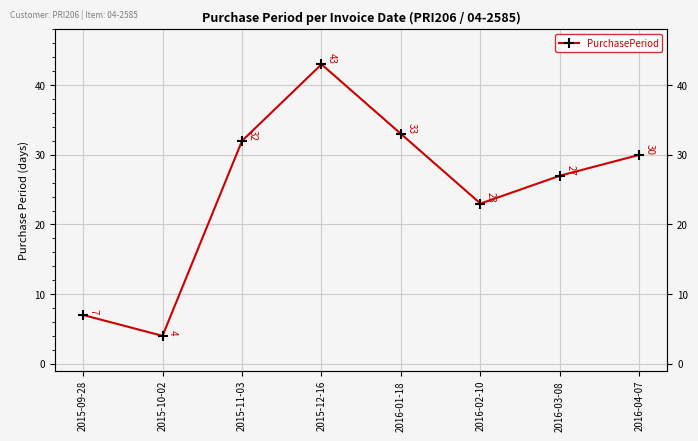

Reading left to right, extract all data points from this chart.

2015-09-28=7	2015-10-02=4	2015-11-03=32	2015-12-16=43	2016-01-18=33	2016-02-10=23	2016-03-08=27	2016-04-07=30